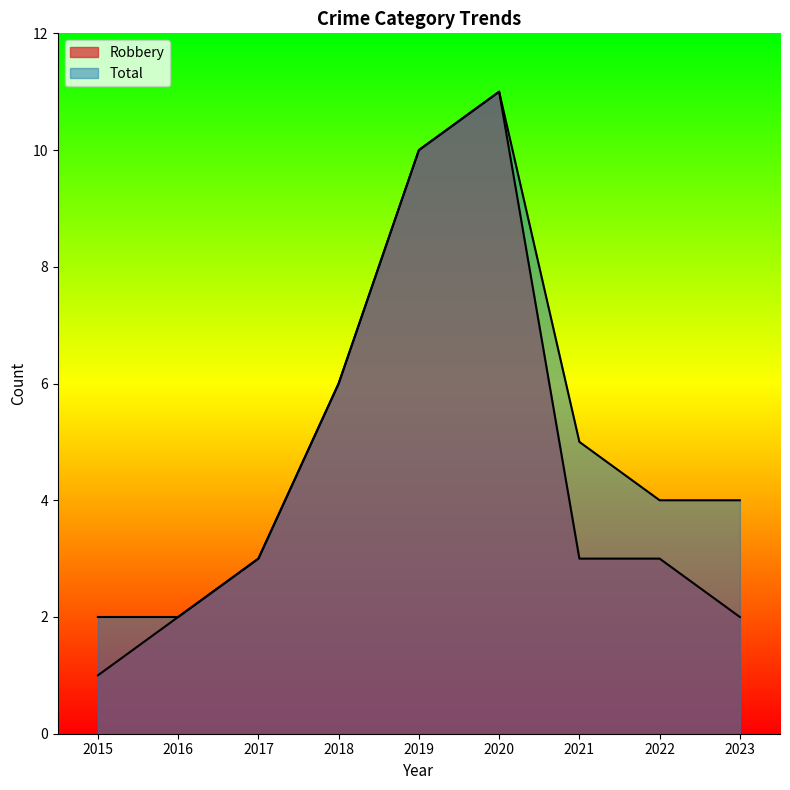

The Robbery series shows 3 at 2016. True or false?

False